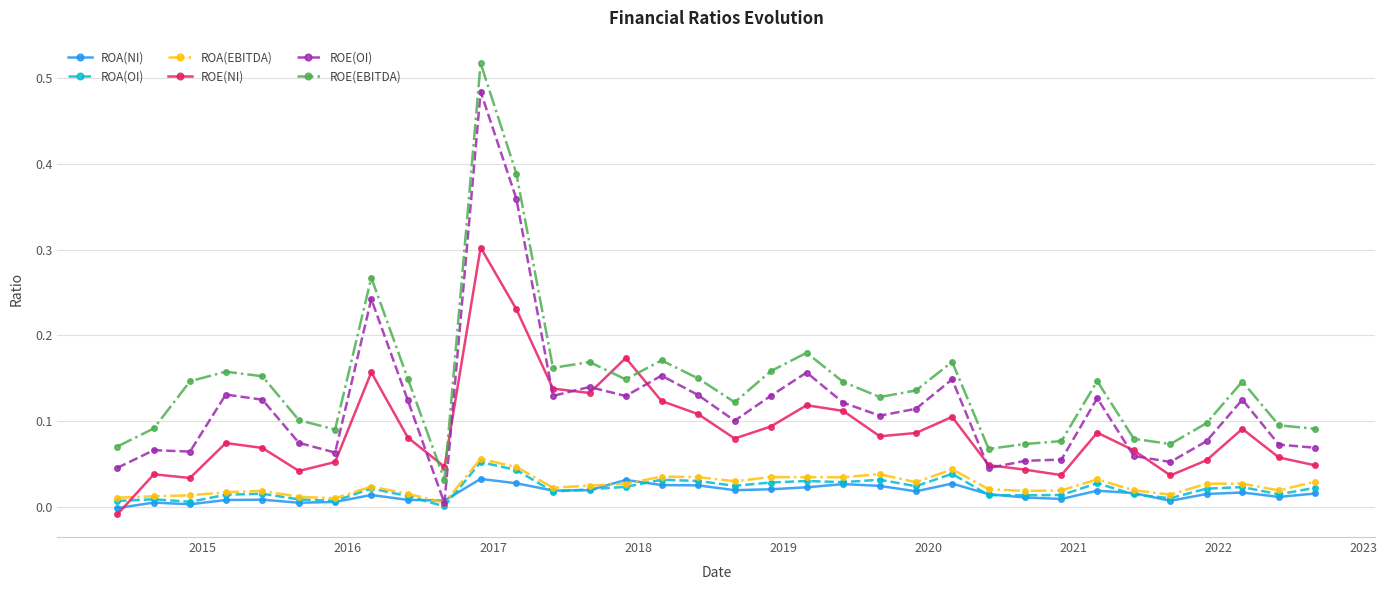

How many intersections are there between ROE(NI) and ROA(OI)?

1